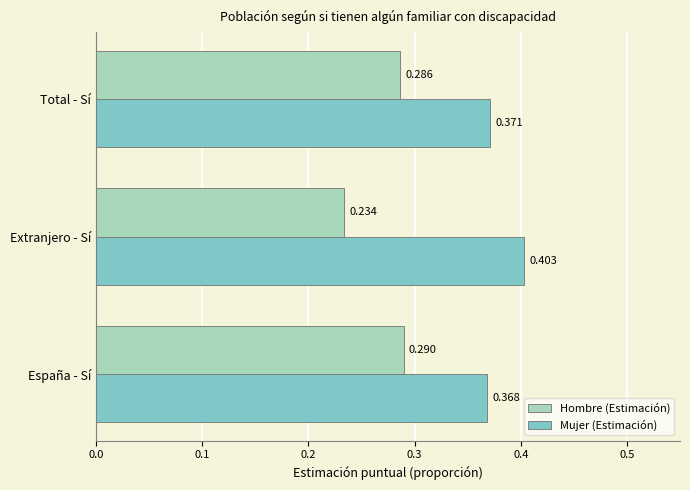

Which label corresponds to the smallest value in the chart?

Extranjero - Sí